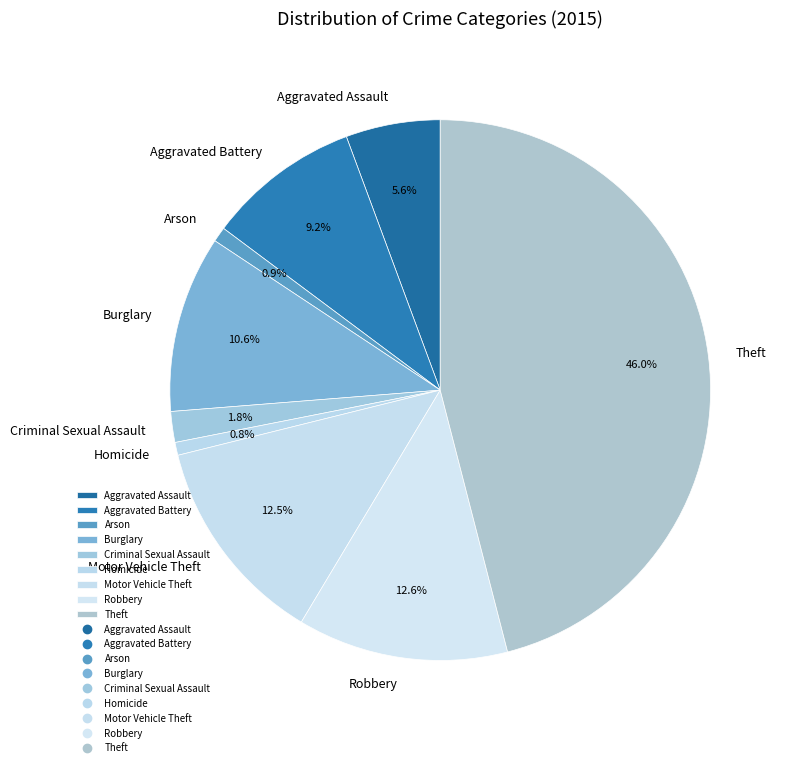

To the nearest percent, what is the difference between the largest and smallest slice percentages?

45%